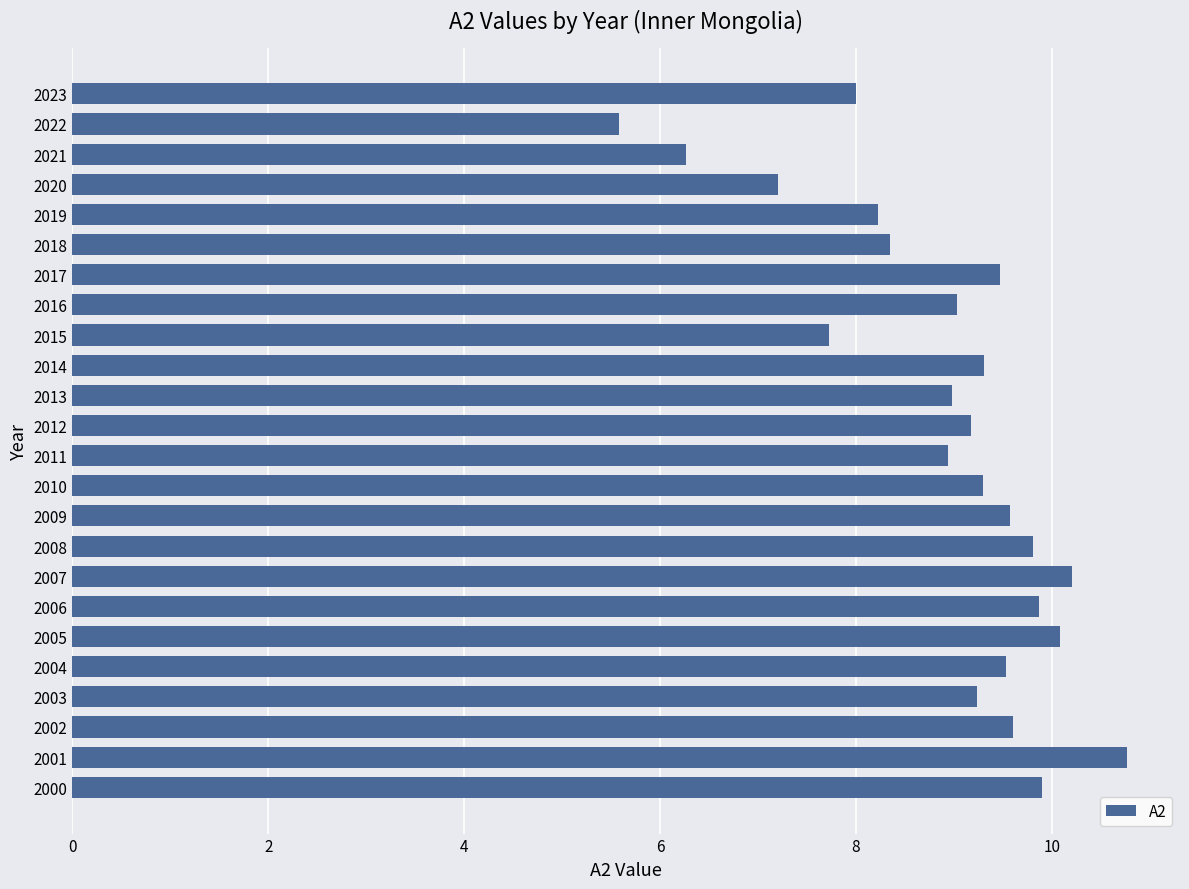

Count the number of categories in the chart.

24